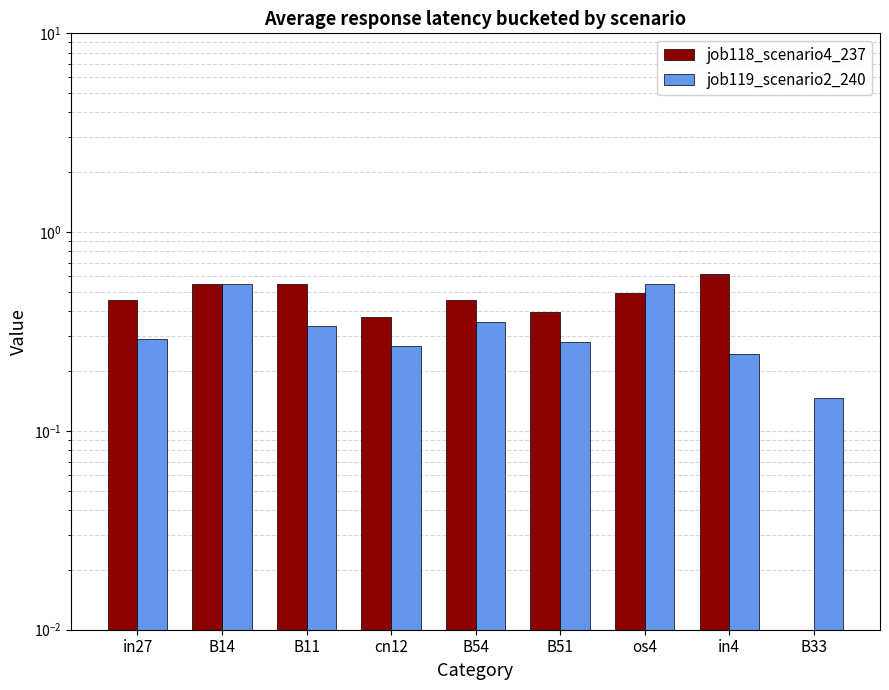

What is the difference between the highest and lowest values at B33?

0.1